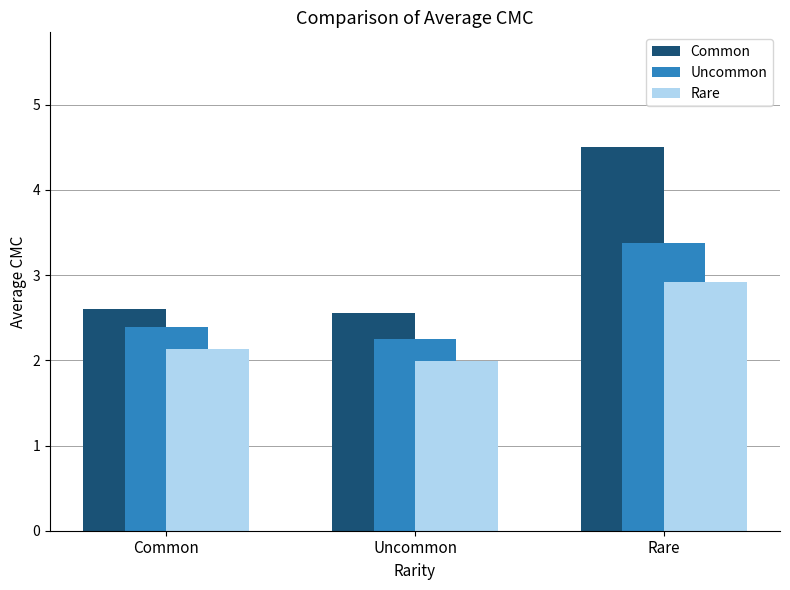

What is the difference between the maximum and second lowest values in the Common series?

1.9